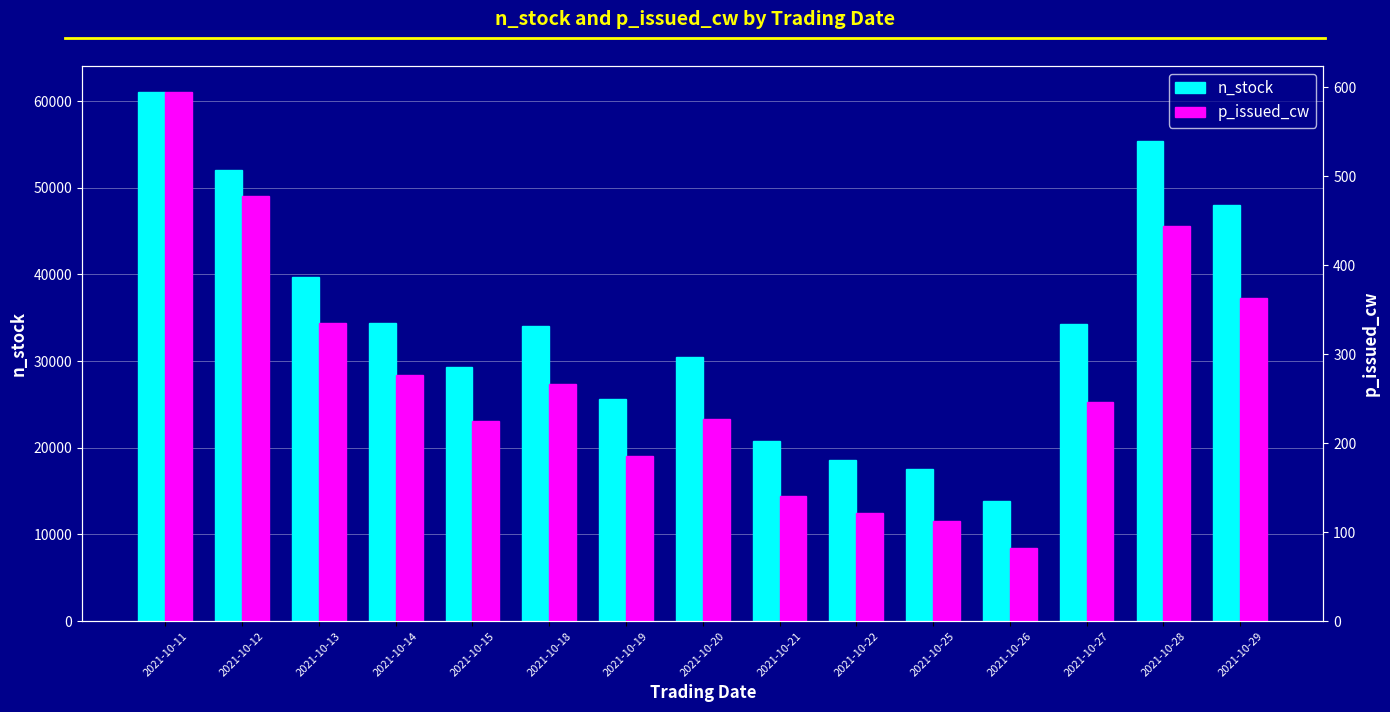

How many bars are there in each group?

2